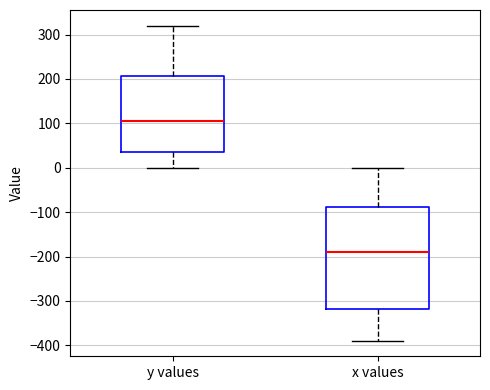

Reading left to right, read every box against the y-axis: the position of its median line, the range the box covers, and the ends of its whiskers. The values are not printed on the chart, so give them approximately, as read against the axis.

y values: median 110, box 40 to 210, whiskers 0 to 320
x values: median -190, box -320 to -90, whiskers -390 to 0